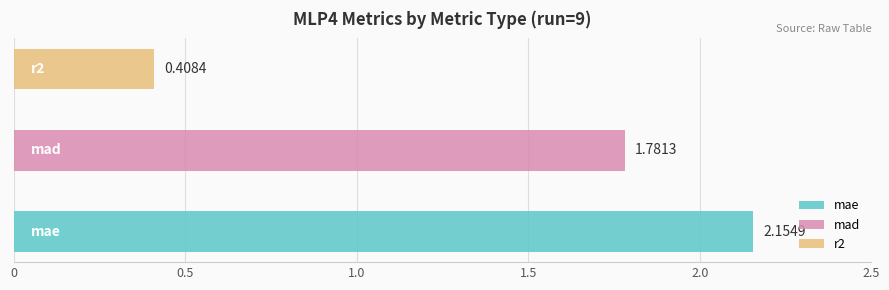

Which has a higher value, mae or r2?

mae